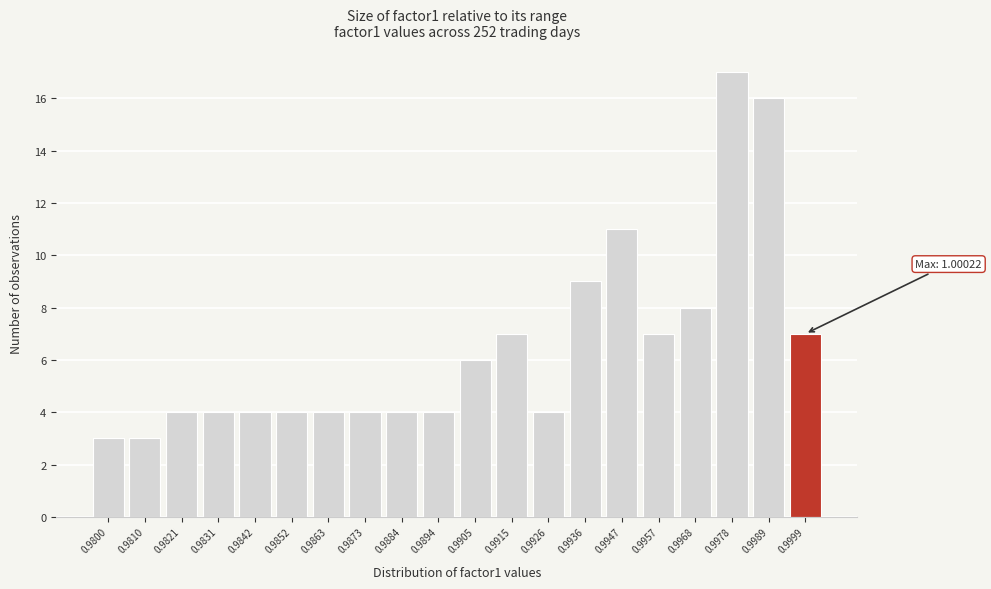

Reading left to right, list all the values displayed in this chart.

0.9800=3	0.9810=3	0.9821=4	0.9831=4	0.9842=4	0.9852=4	0.9863=4	0.9873=4	0.9884=4	0.9894=4	0.9905=6	0.9915=7	0.9926=4	0.9936=9	0.9947=11	0.9957=7	0.9968=8	0.9978=17	0.9989=16	0.9999=7